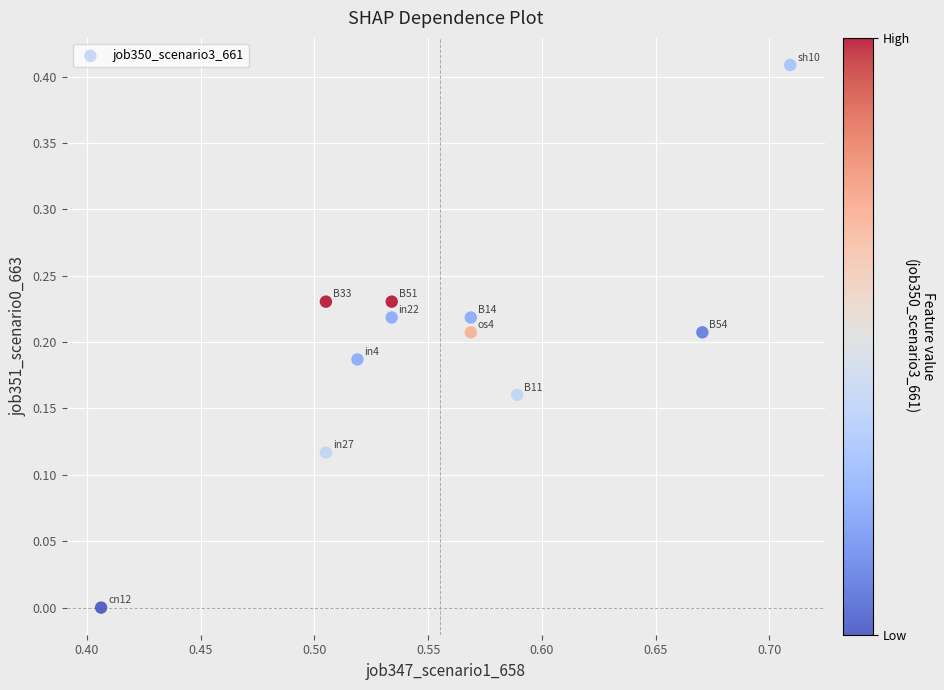

What is the range of X values (max minus min)?

0.3